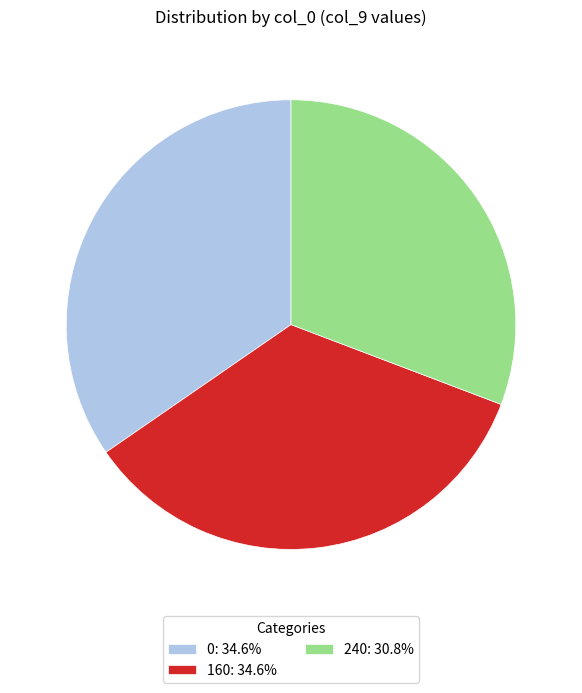

Approximately how many times larger is the value at 160: 34.6% compared to 240: 30.8%?

1.1